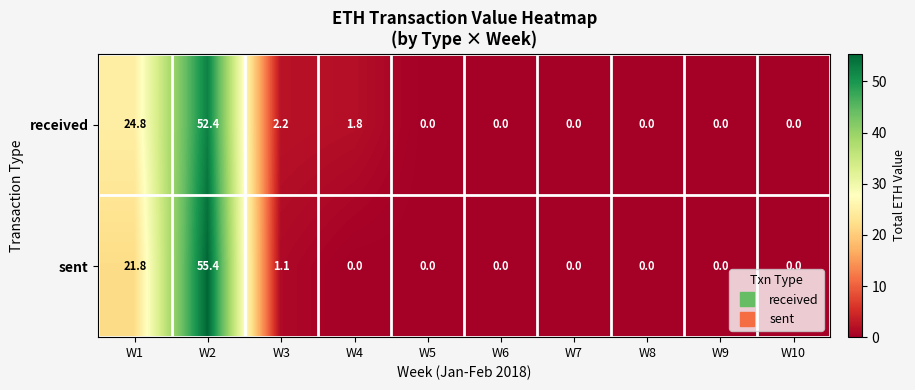

The value of received at W1 is 36.4. True or false?

False